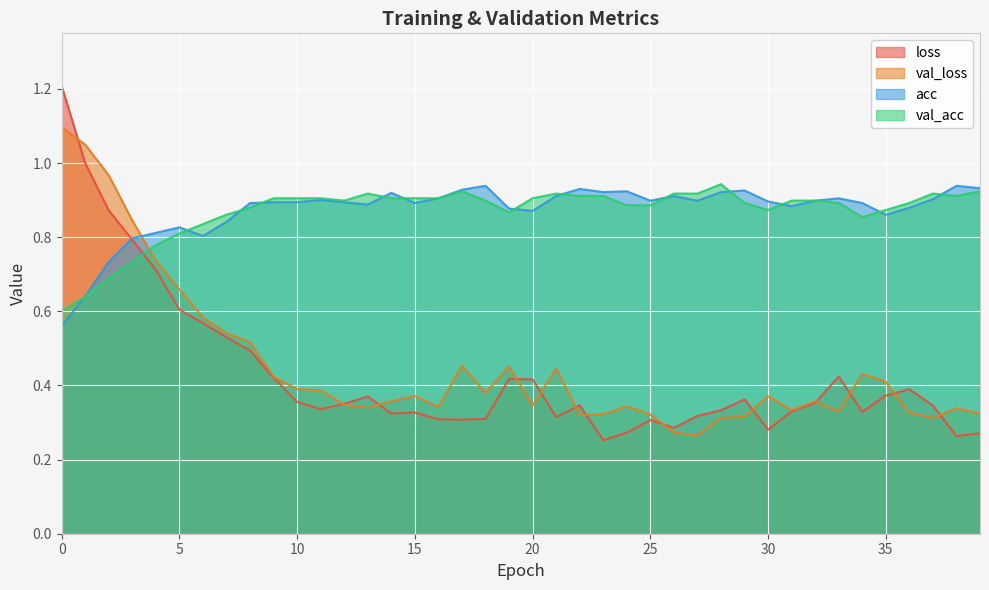

What is the value of the acc point at the 29th from the left?

0.9